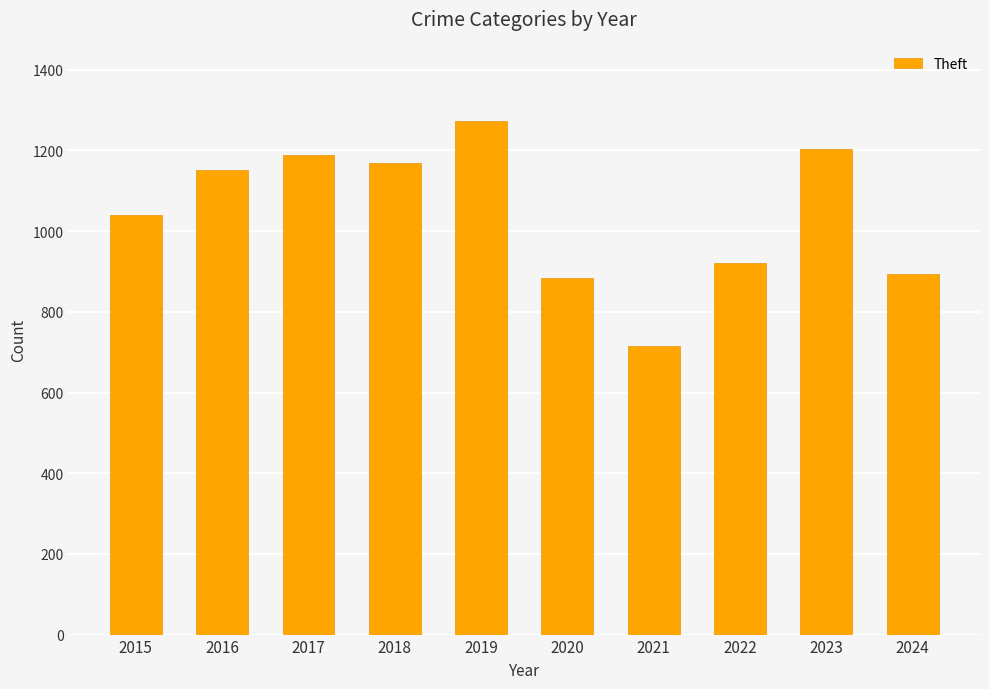

What is the average value?

1044